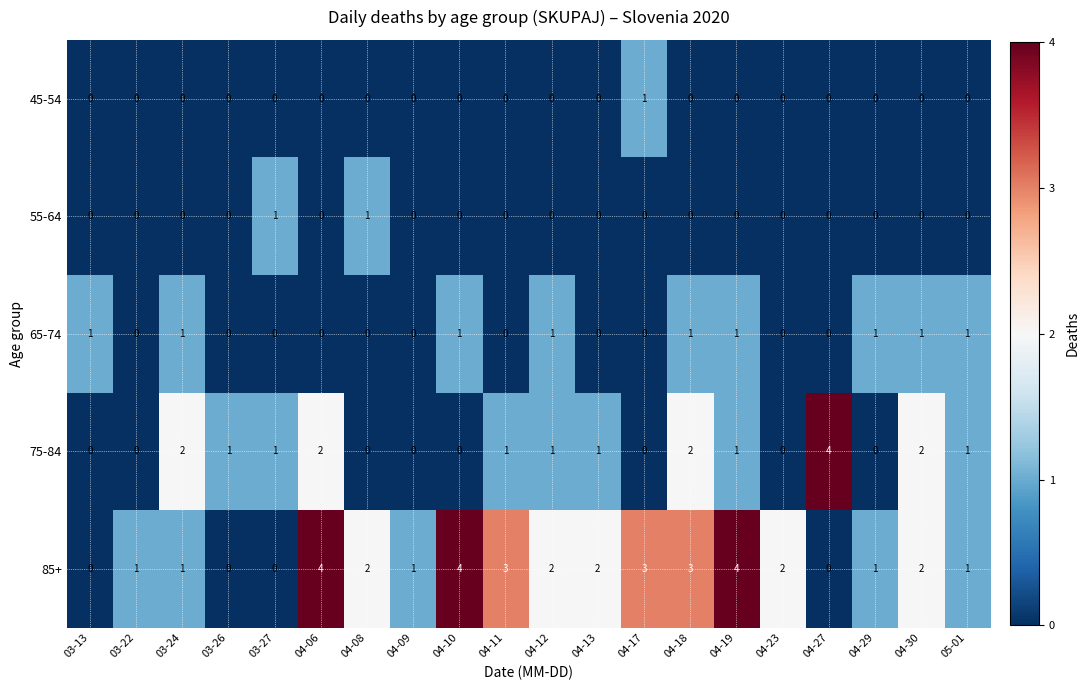

How many values in 85+ are above zero?

16